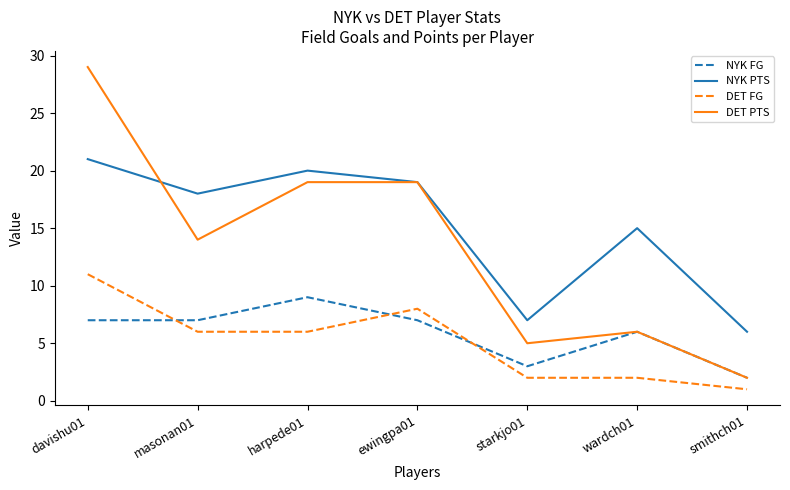

What is the sum of all NYK PTS values?

106